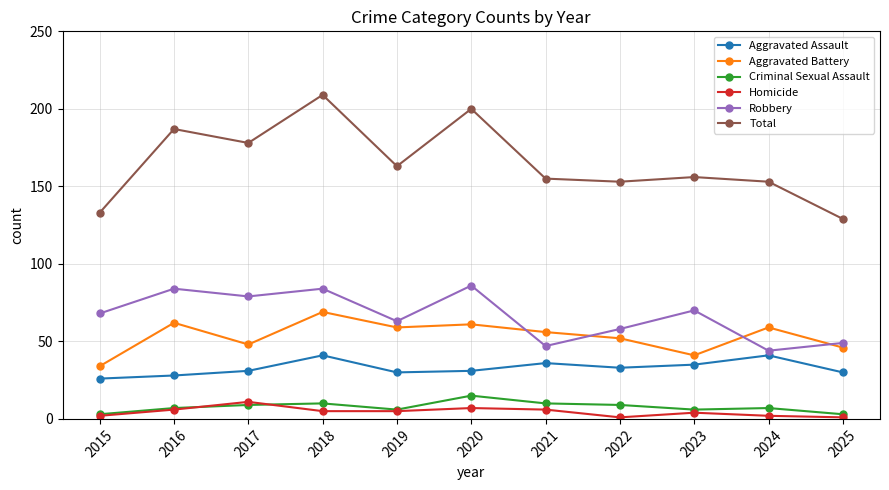

Reading right to left, extract all data points from this chart.

Aggravated Assault: 2025=30	2024=41	2023=35	2022=33	2021=36	2020=31	2019=30	2018=41	2017=31	2016=28	2015=26
Aggravated Battery: 2025=46	2024=59	2023=41	2022=52	2021=56	2020=61	2019=59	2018=69	2017=48	2016=62	2015=34
Criminal Sexual Assault: 2025=3	2024=7	2023=6	2022=9	2021=10	2020=15	2019=6	2018=10	2017=9	2016=7	2015=3
Homicide: 2025=1	2024=2	2023=4	2022=1	2021=6	2020=7	2019=5	2018=5	2017=11	2016=6	2015=2
Robbery: 2025=49	2024=44	2023=70	2022=58	2021=47	2020=86	2019=63	2018=84	2017=79	2016=84	2015=68
Total: 2025=129	2024=153	2023=156	2022=153	2021=155	2020=200	2019=163	2018=209	2017=178	2016=187	2015=133